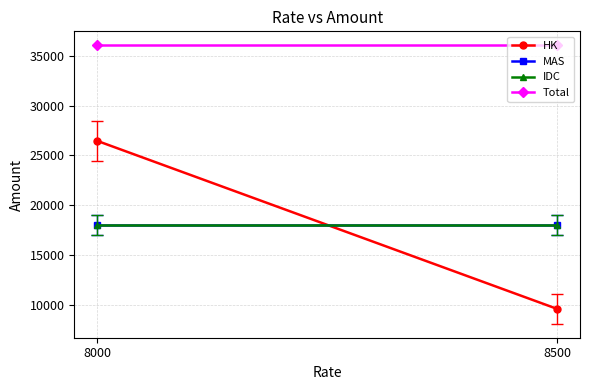

Which category has the highest value in the Total series?

8000